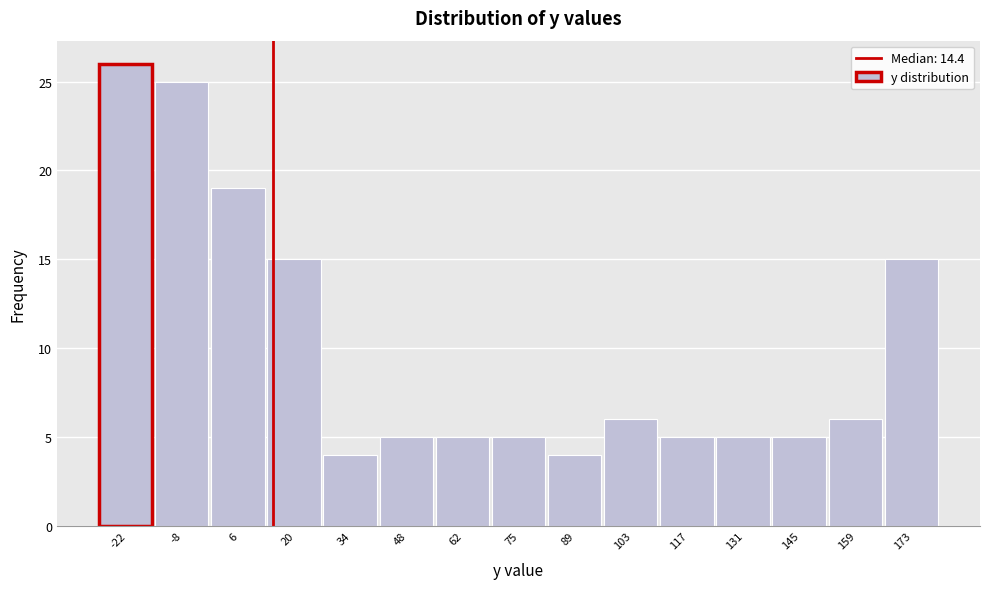

Which range on the x-axis has the tallest bar?

-28 to -14